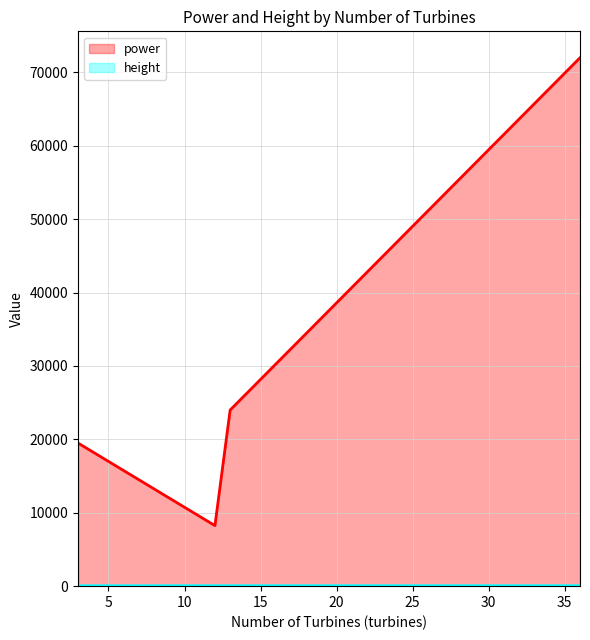

What is the difference between the maximum and minimum values in the height series?

7